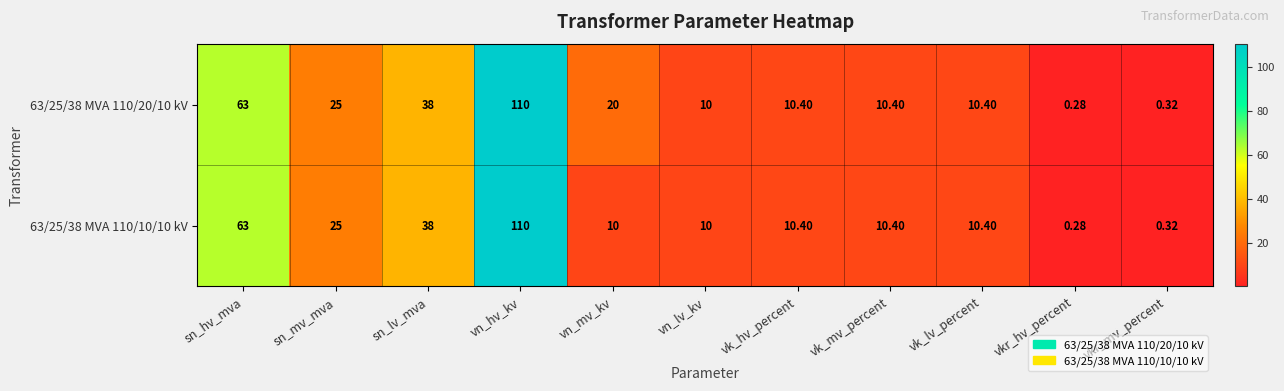

At which category is the sum across all series the highest?

vn_hv_kv